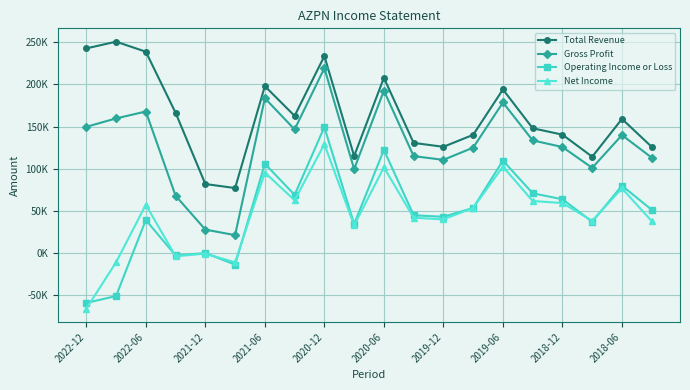

What is the value of the Net Income point at the 4th from the left?

-4000